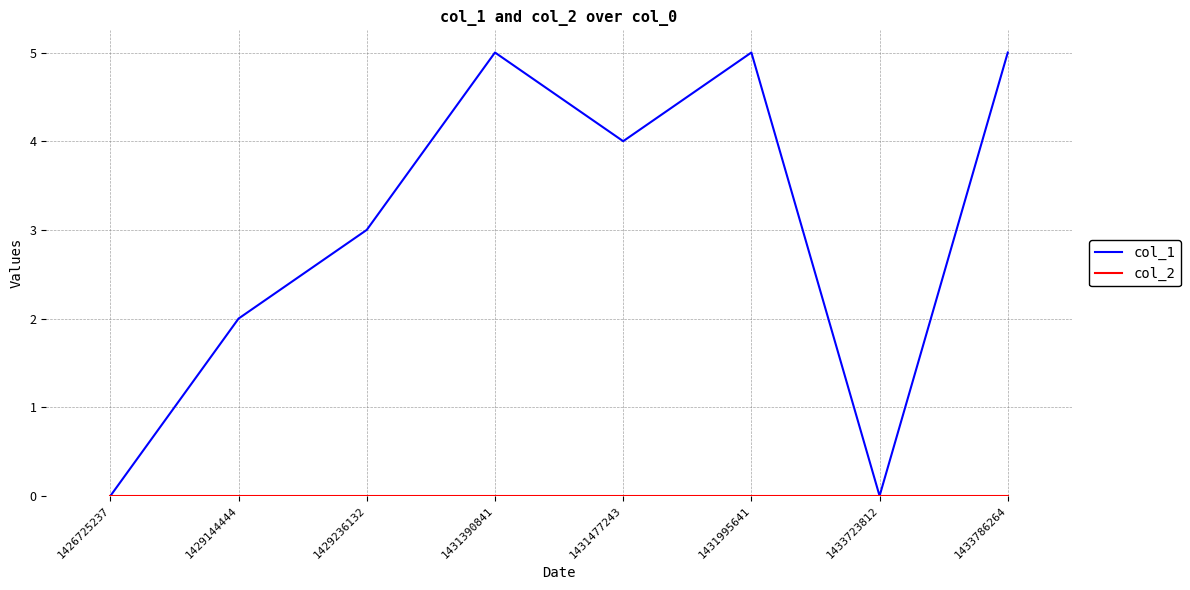

Count the number of categories in the chart.

8